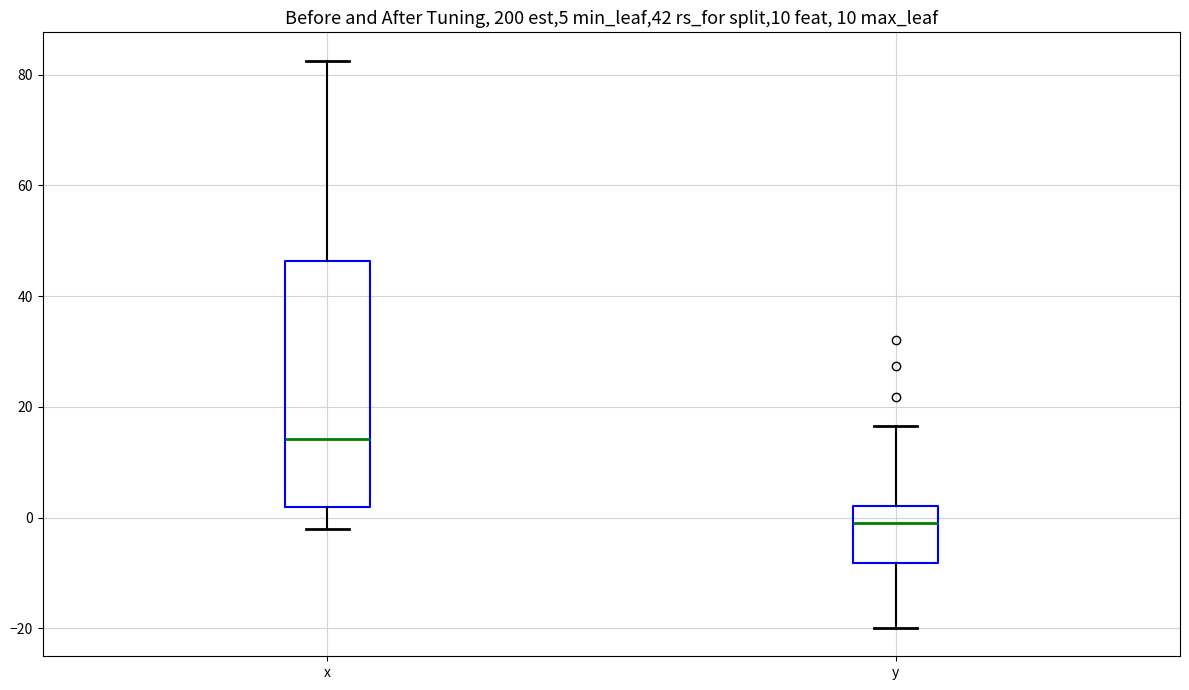

Comparing the boxes themselves (not the whiskers), which one is the tallest?

x